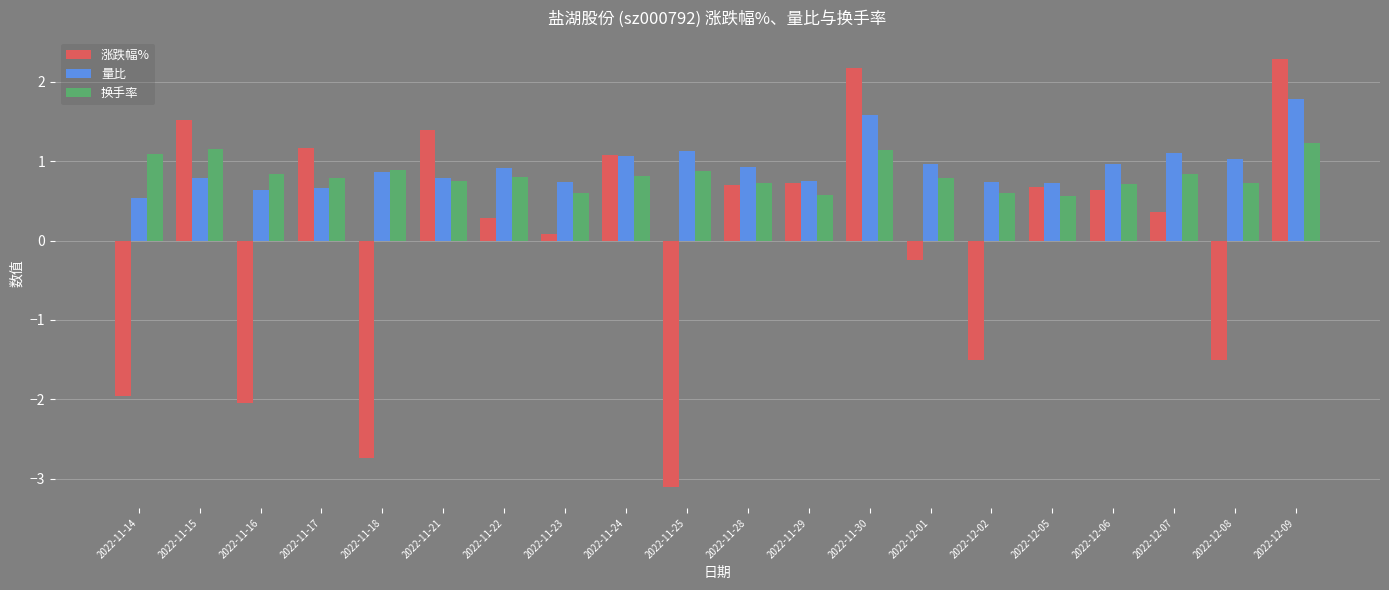

What are all the series names shown in the legend?

涨跌幅%, 量比, 换手率